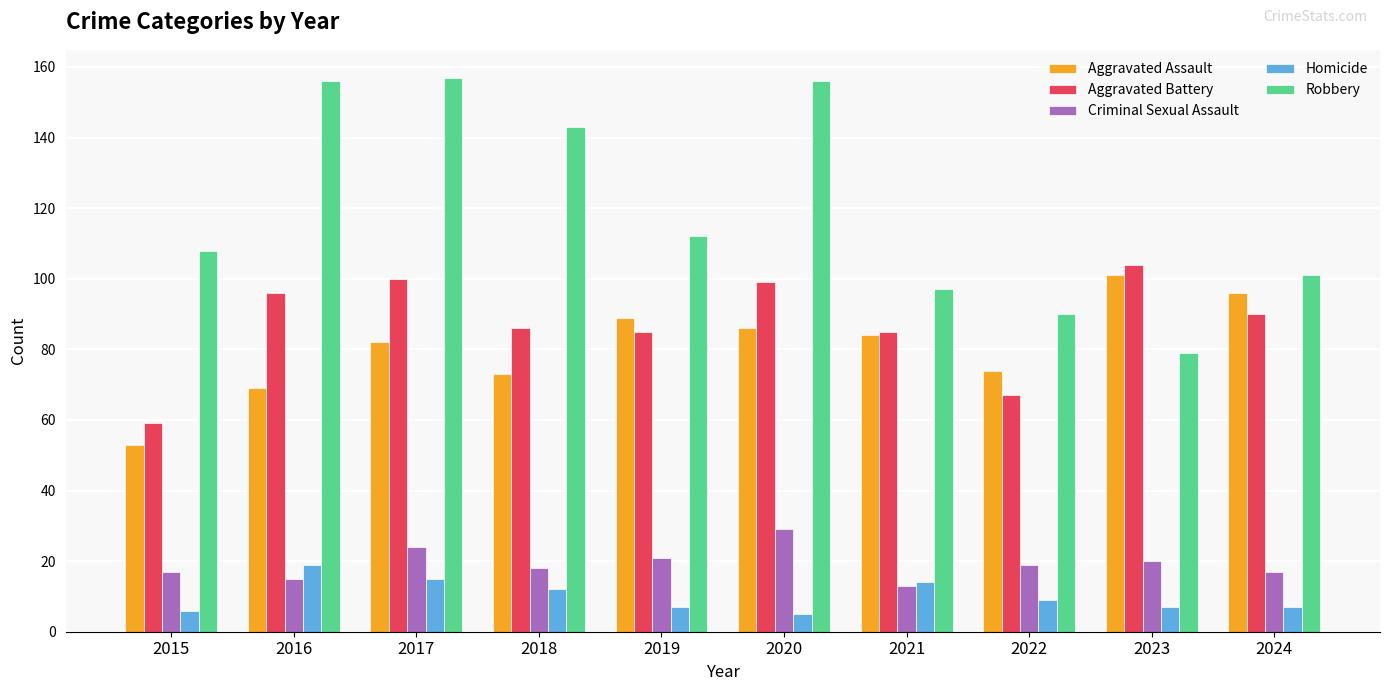

Reading left to right, what are all the values shown in this chart?

Aggravated Assault: 53	69	82	73	89	86	84	74	101	96
Aggravated Battery: 59	96	100	86	85	99	85	67	104	90
Criminal Sexual Assault: 17	15	24	18	21	29	13	19	20	17
Homicide: 6	19	15	12	7	5	14	9	7	7
Robbery: 108	156	157	143	112	156	97	90	79	101